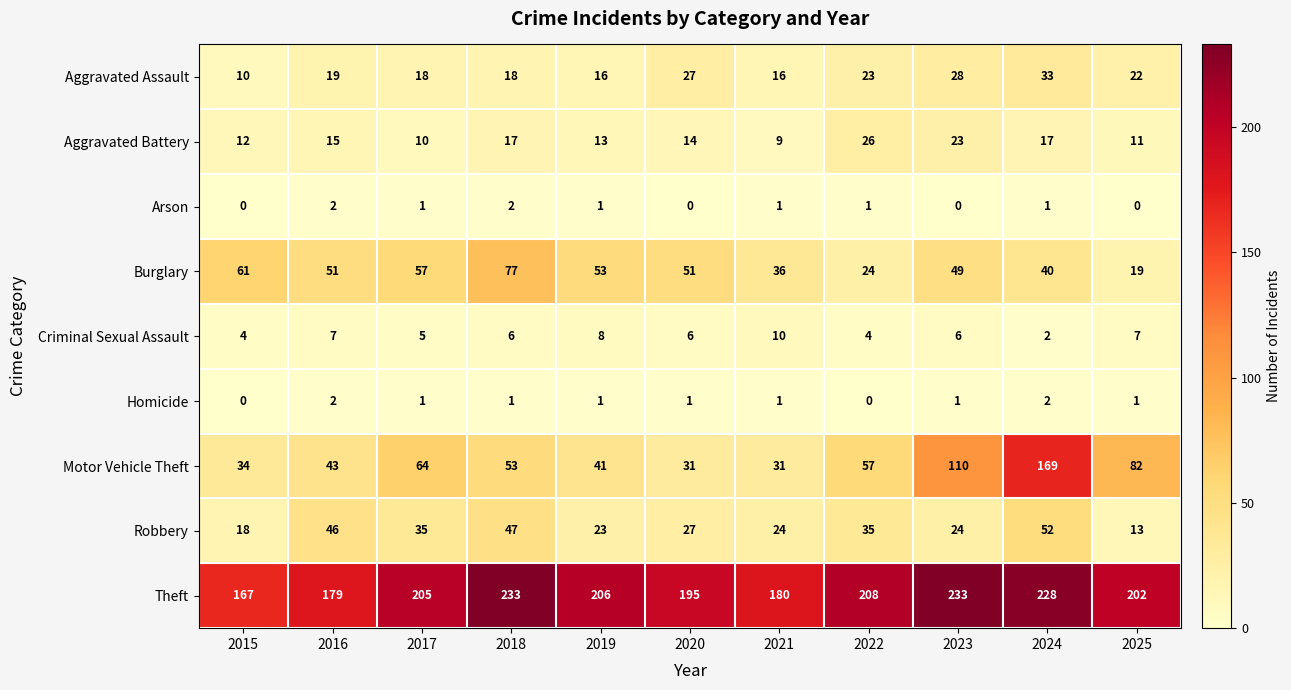

The value of Aggravated Assault at 2017 is 18. True or false?

True